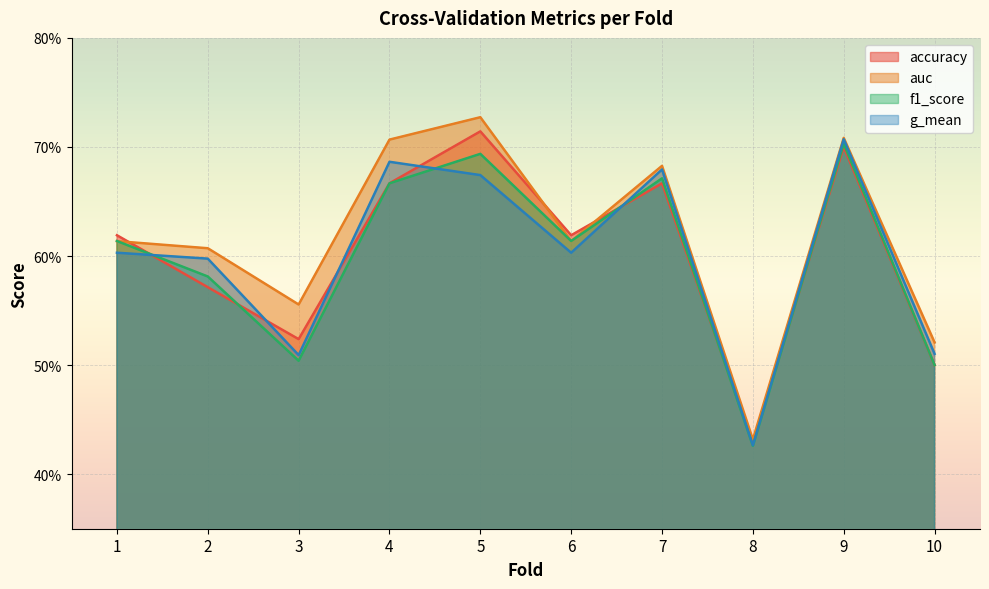

The value of auc at 8 is 0.4. True or false?

True